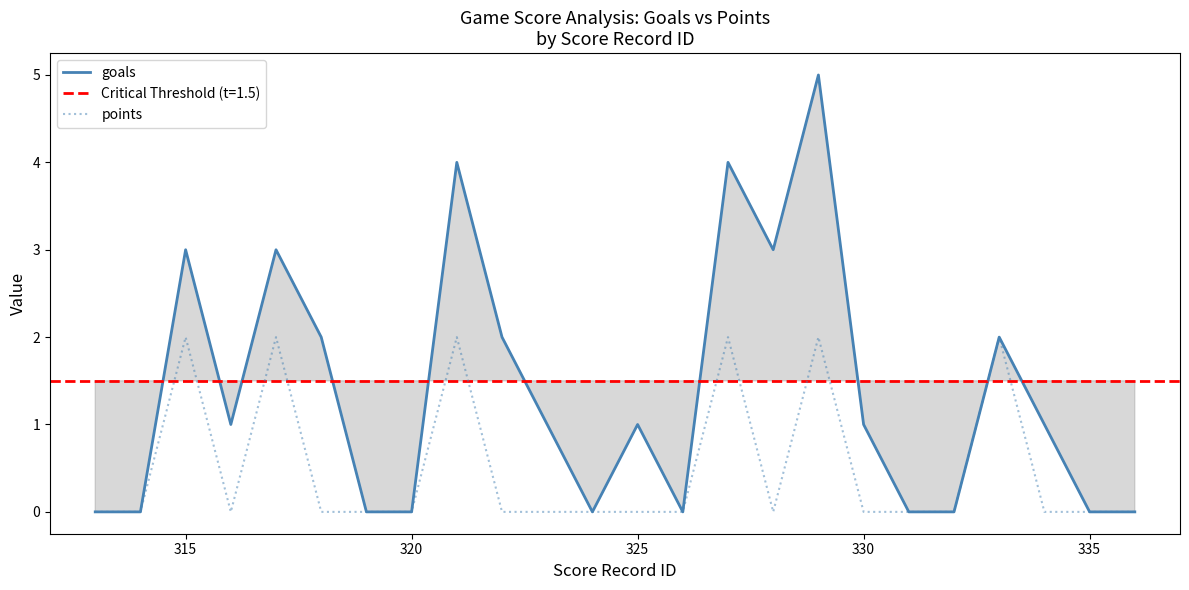

Which series has the largest total across all categories?

goals